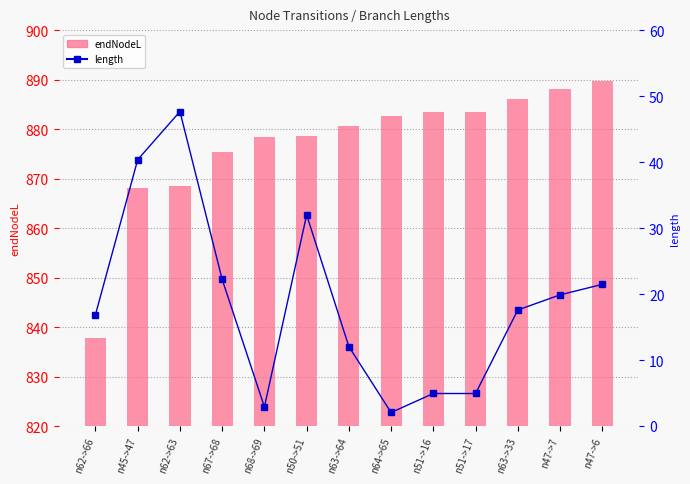

The value of length at n62->63 is 27.3. True or false?

False